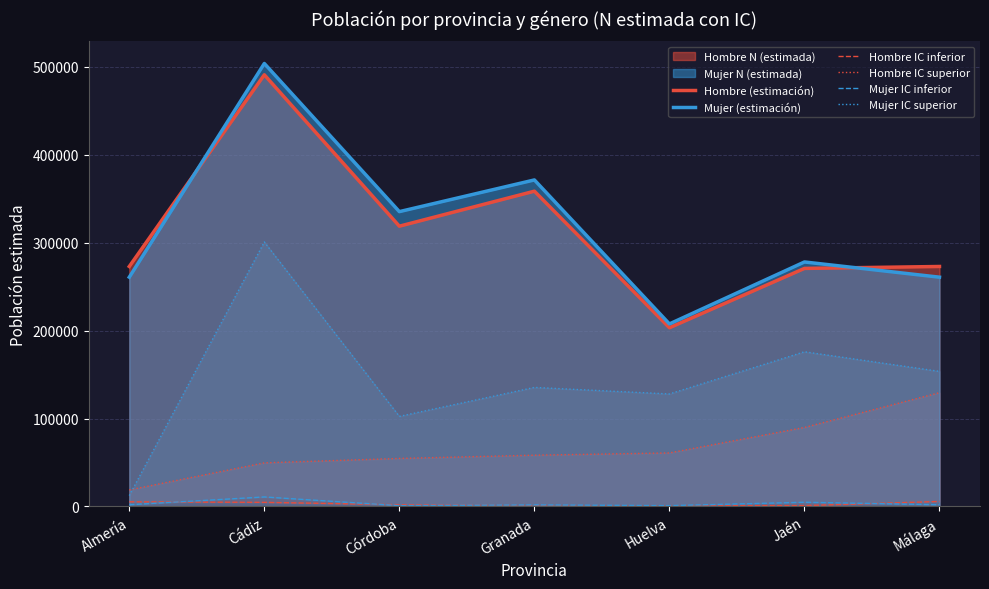

Is the value of Mujer IC superior at Huelva greater than the value of Hombre (estimación) at Cádiz?

No